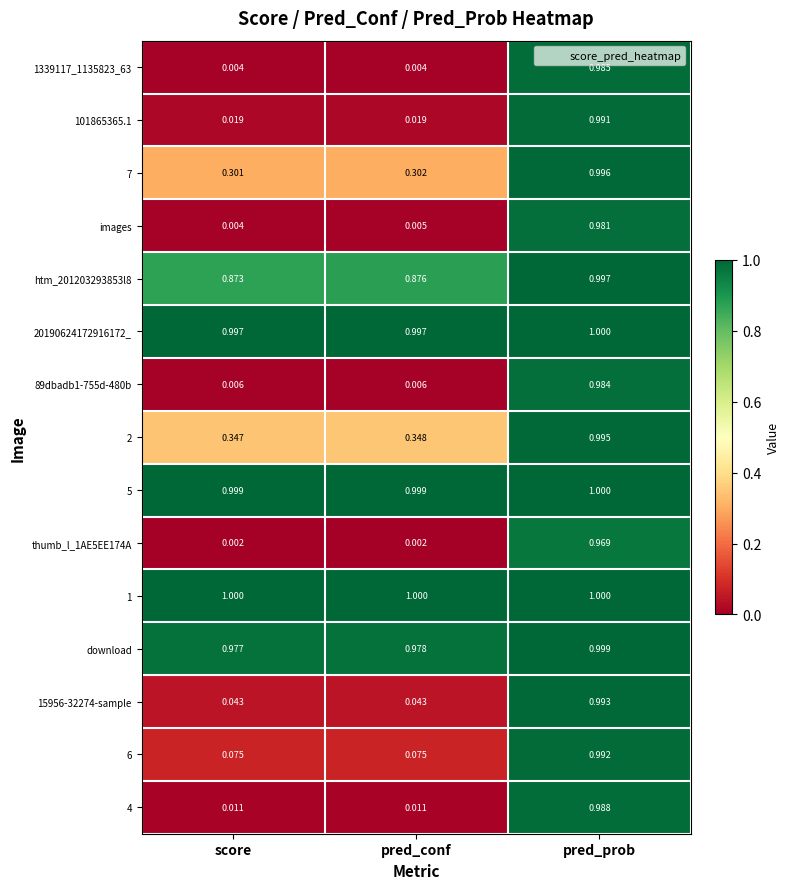

Where is 2 nearest to the value 0?

score